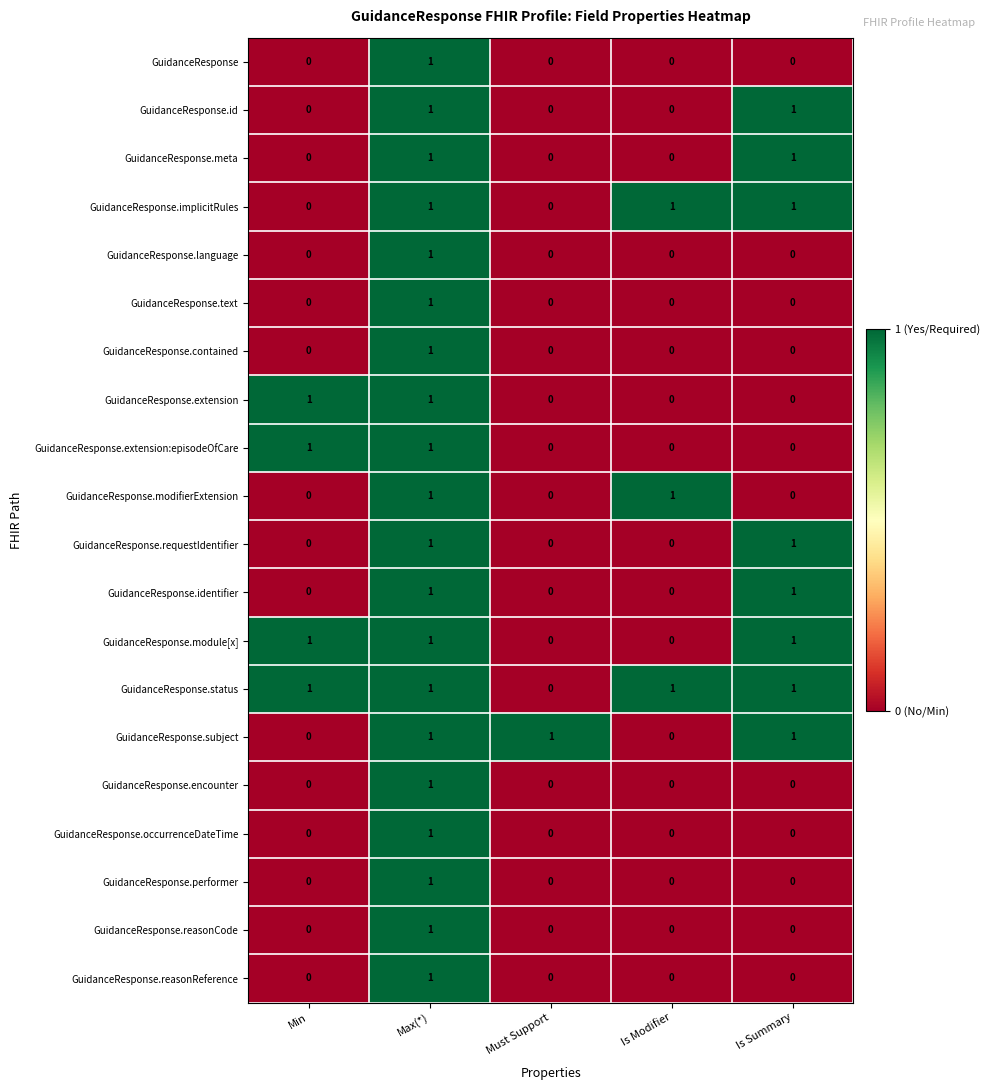

Which category has the highest value in the GuidanceResponse.contained series?

Max(*)